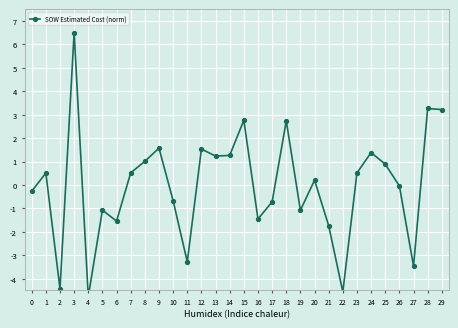

Which category has the highest value across all series?

3